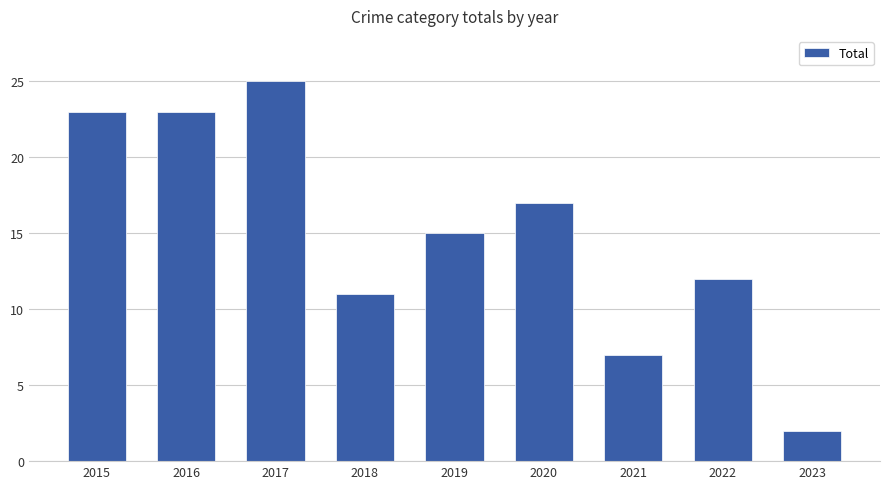

True or false: the data shows 39 at 2016.

False